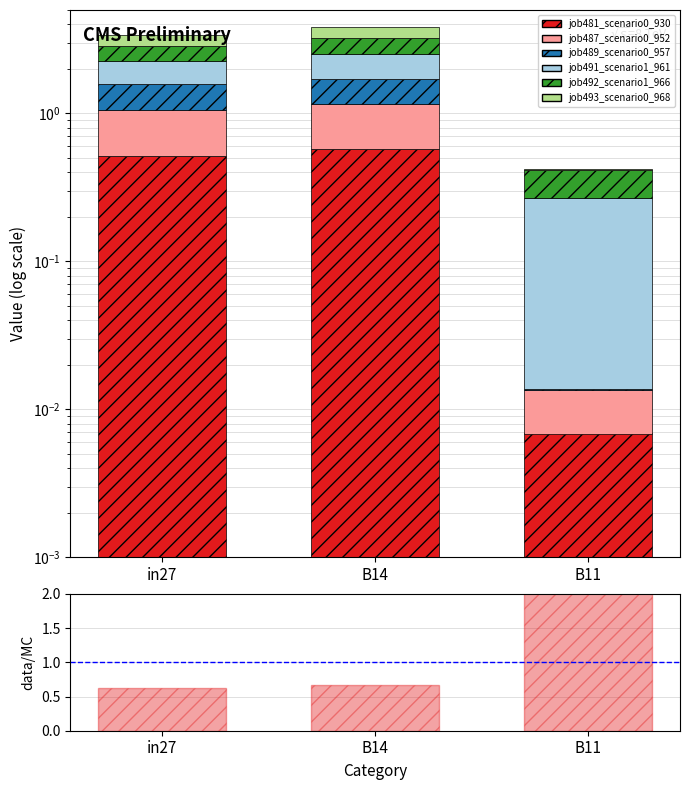

What is the difference between the job489_scenario0_957 values at in27 and B11?

0.5